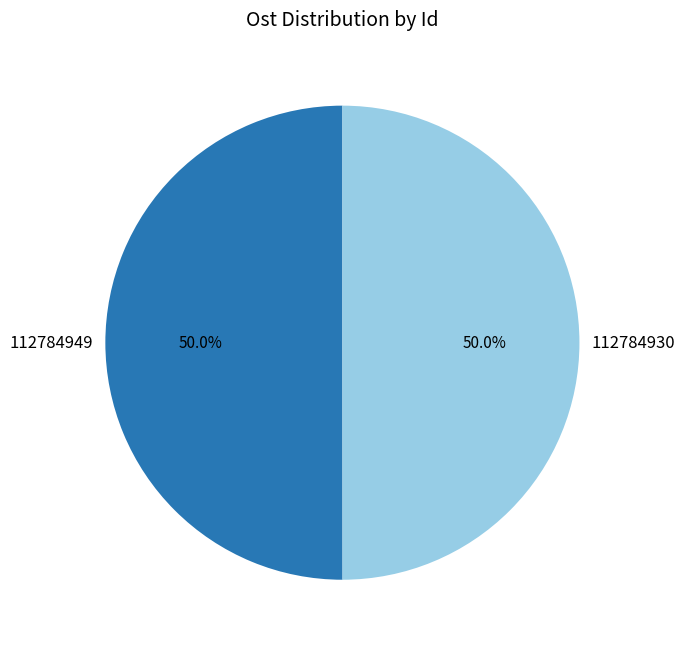

What is the ratio of the value at 112784949 to the value at 112784930?

1.0